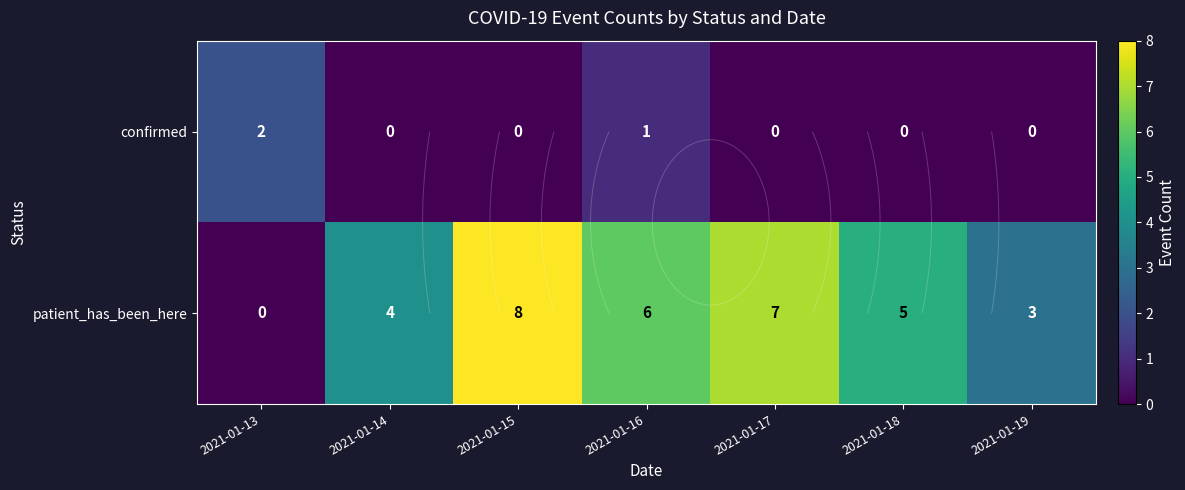

What is the sum of the confirmed values at 2021-01-14 and 2021-01-13?

2